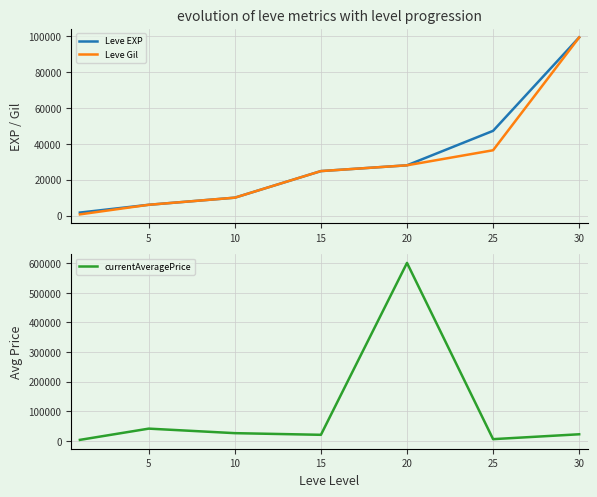

How many data points in Leve Gil are less than 24790?

3